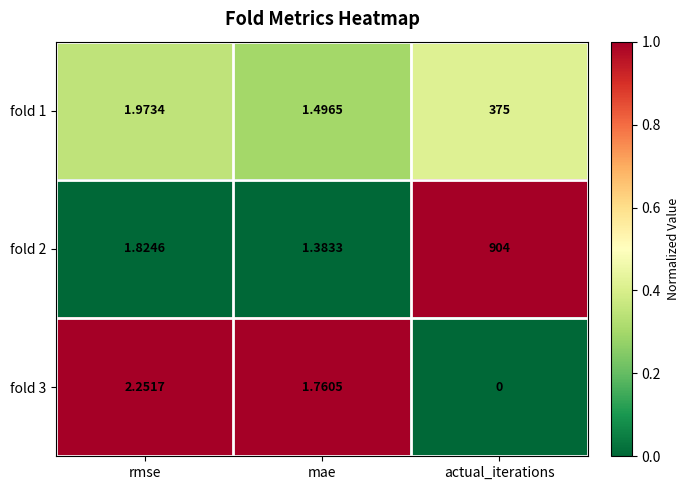

Which category has the highest value across all series?

actual_iterations